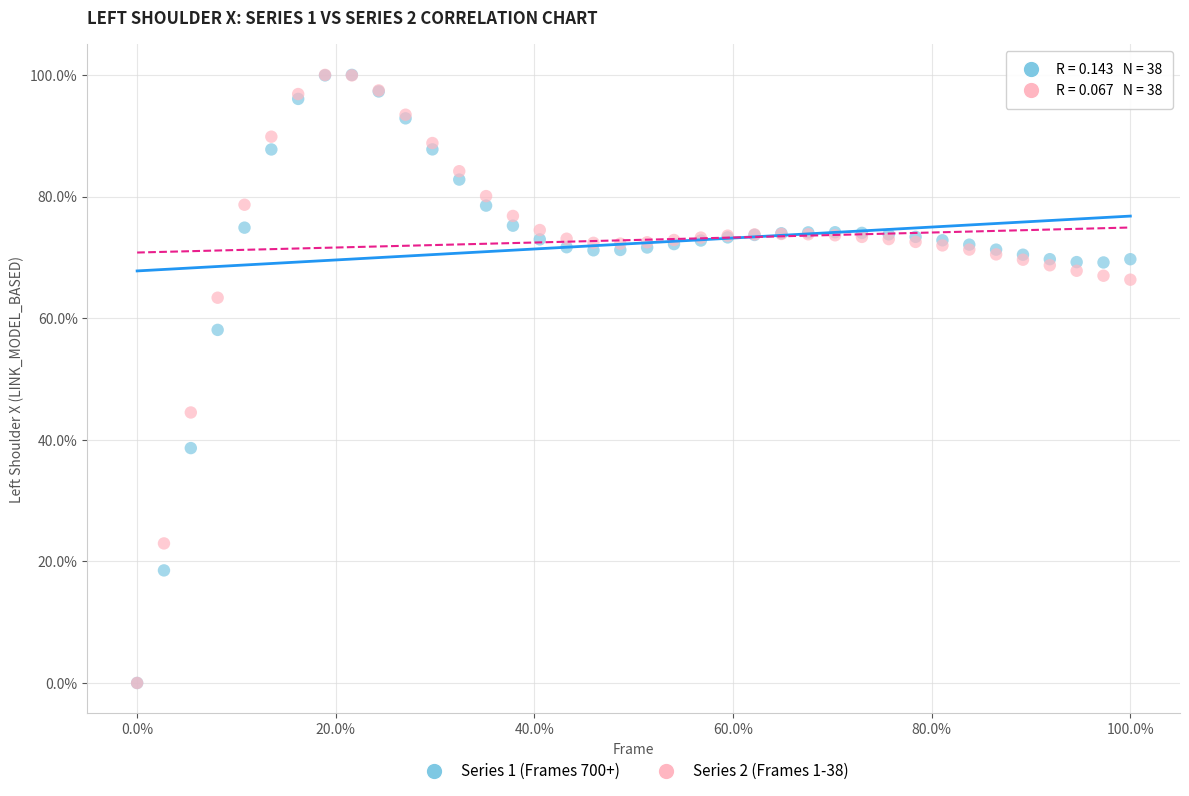

What are all the series names shown in the legend?

Series 1 (Frames 700+), Series 2 (Frames 1-38)